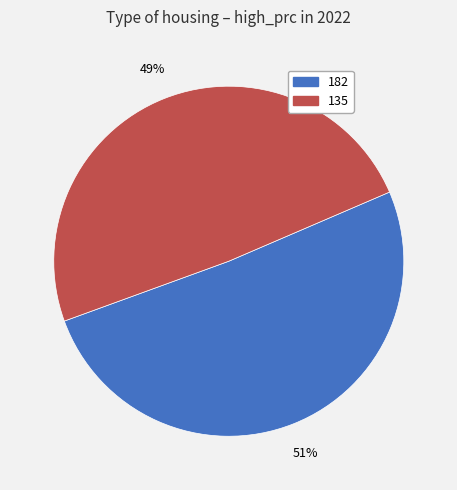

Does 135 represent more than half of the total?

No